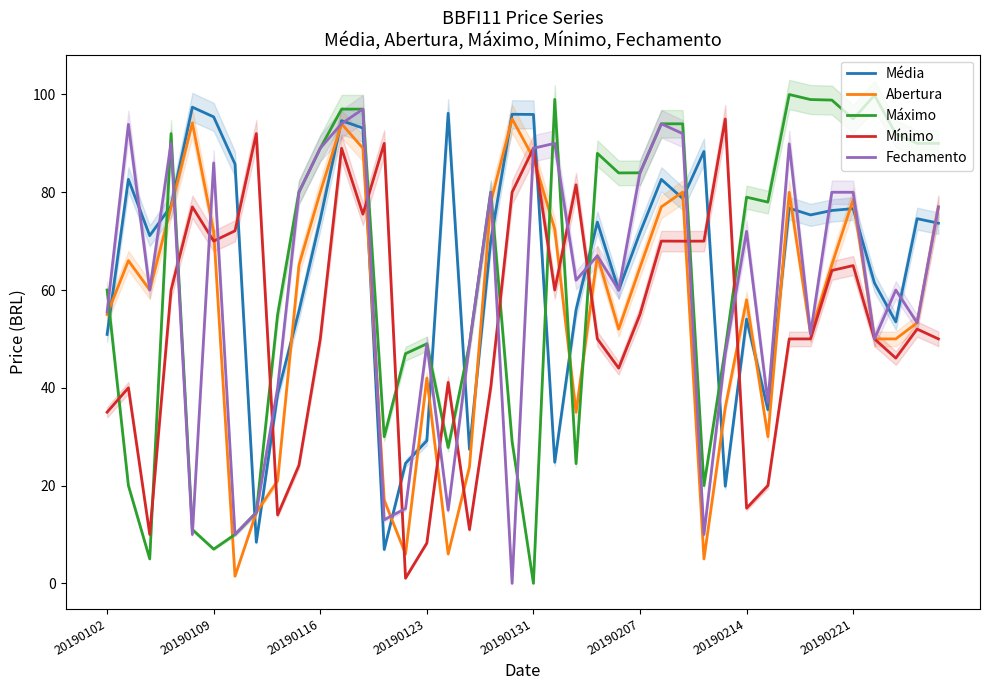

The value of Média at 20190116 is 74.4. True or false?

True